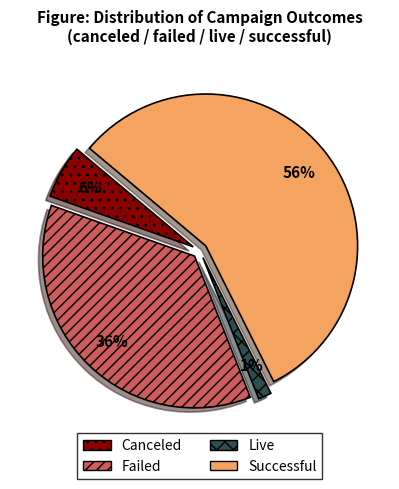

Is there a majority slice in this chart?

Yes